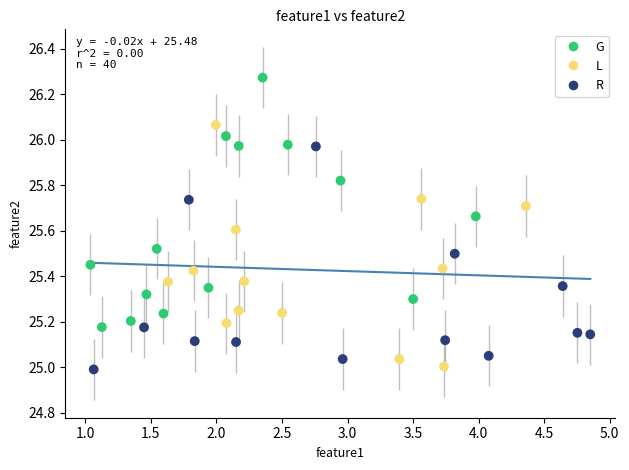

Which series contains the highest Y value?

G